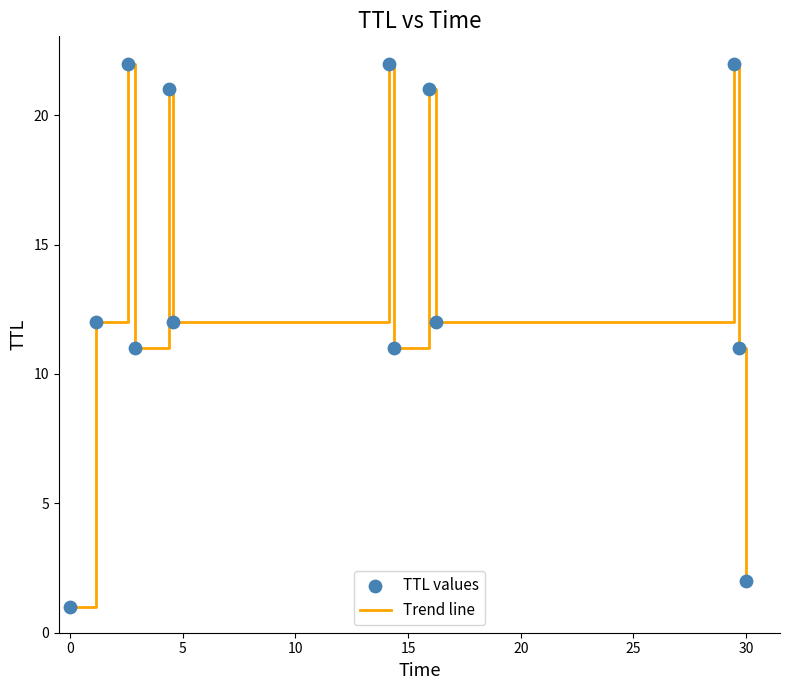

What is the difference between the maximum and minimum values?

21